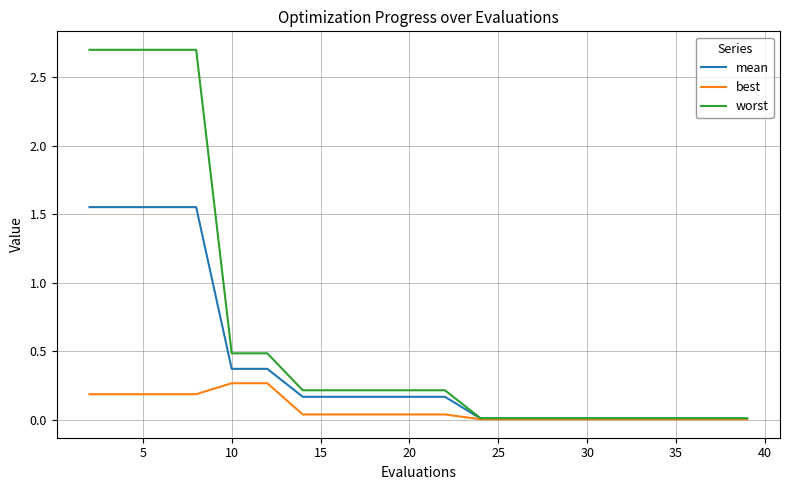

Which series has the widest spread of values?

worst